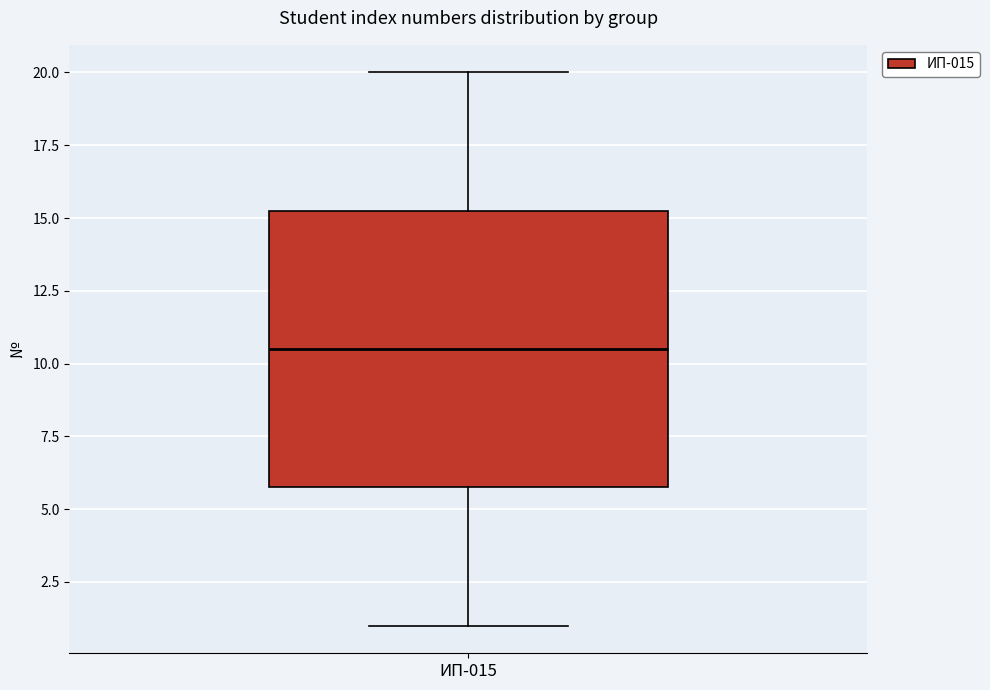

Transcribe this box plot: give where the median line is, the range the box spans, and where the two whiskers end, as read against the y-axis. The values are not printed on the chart, so give them approximately, as read against the axis.

median 10.5, box 6.0 to 15.5, whiskers 1.0 to 20.0